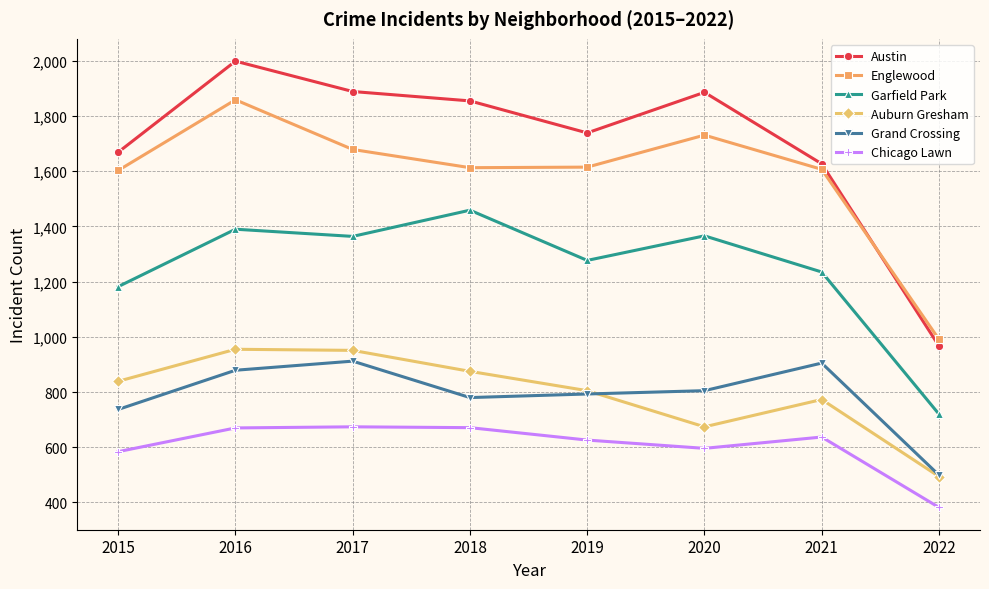

The value of Grand Crossing at 2016 is 514. True or false?

False